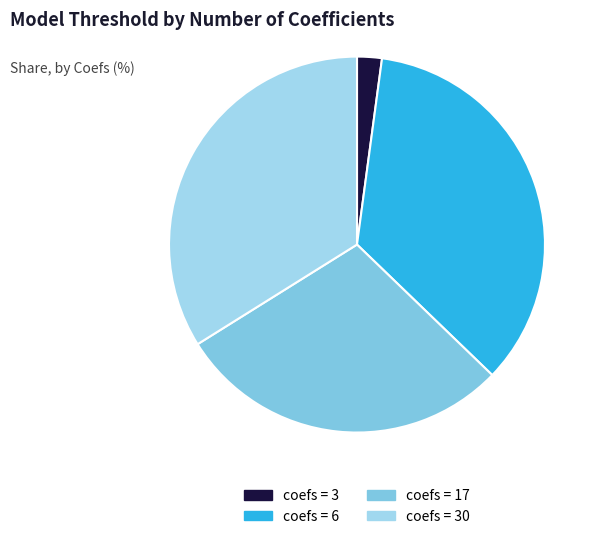

What is the smallest slice in the pie chart?

3